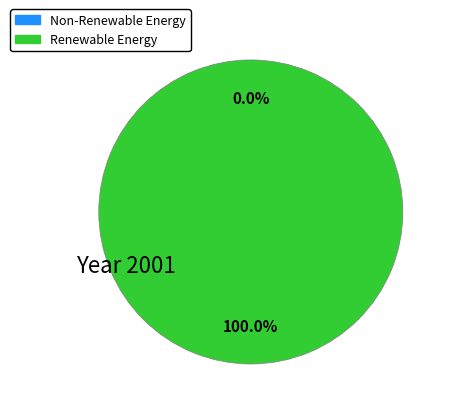

Is it true that 1519231222 is 5% of the pie?

False